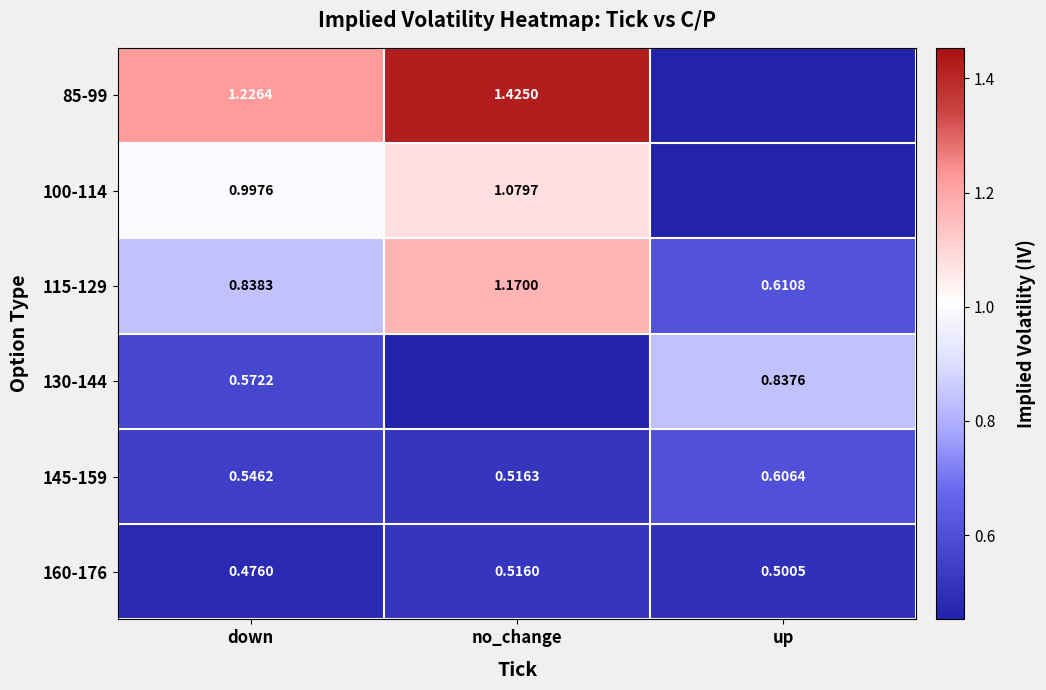

Rank the categories by 160-176 value from highest to lowest.

no_change, up, down